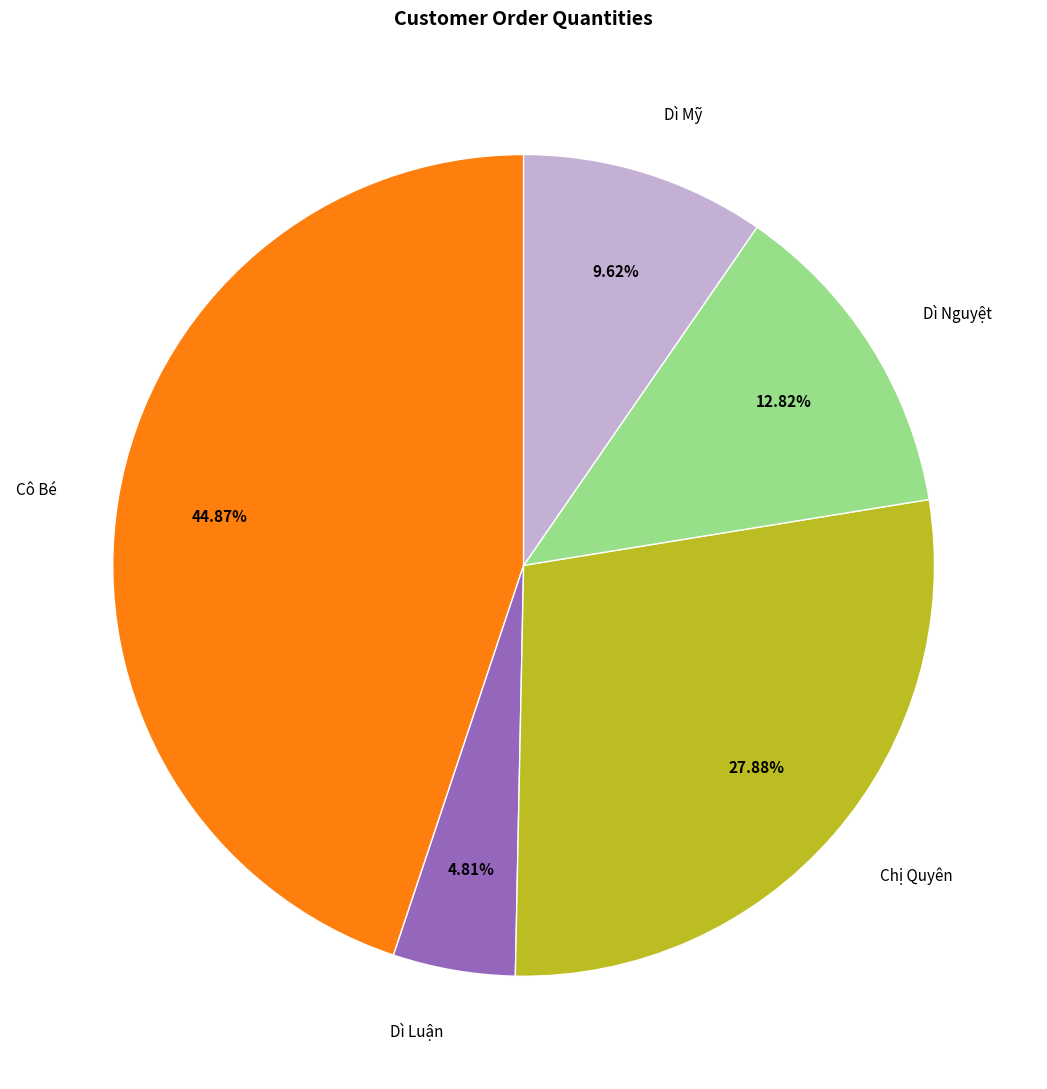

What is the largest slice in the pie chart?

Cô Bé